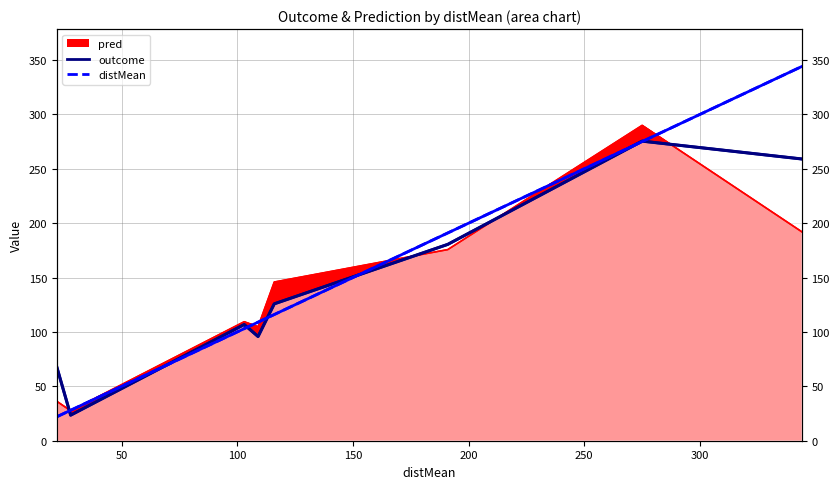

At how many categories does at least one series exceed 85?

6